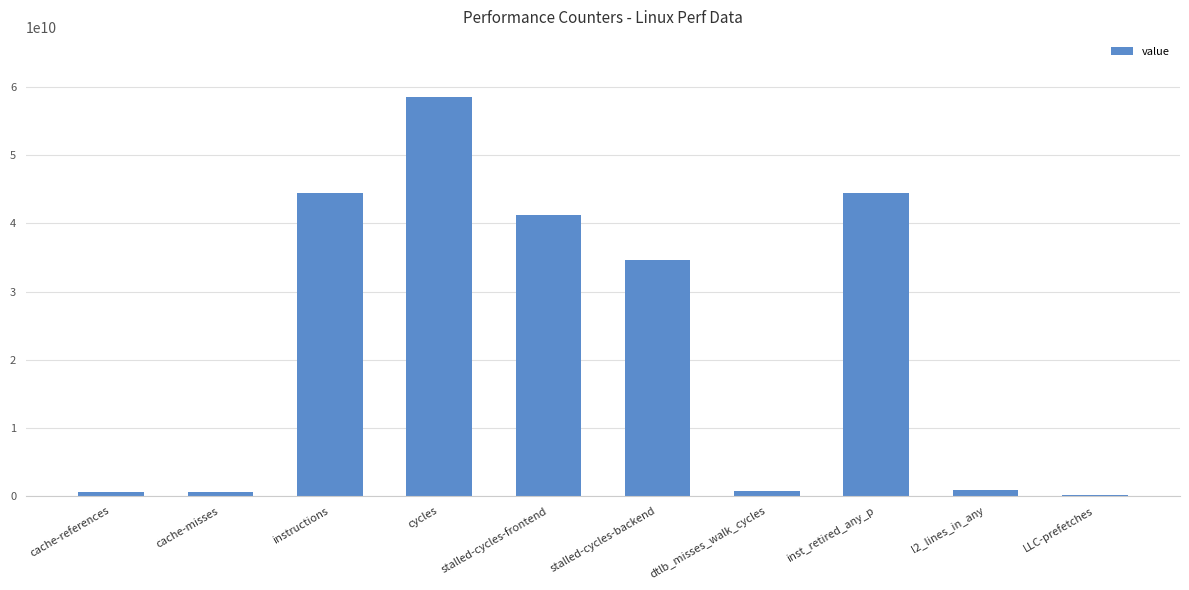

What is the maximum value shown in the chart?

58592668472